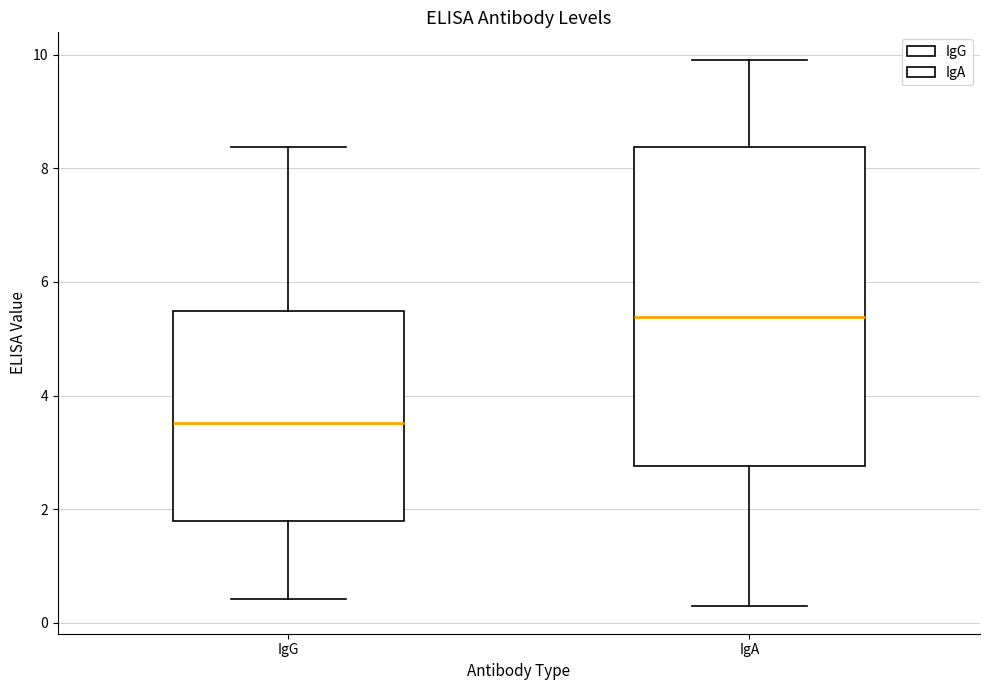

Which box's median line is the lowest?

IgG